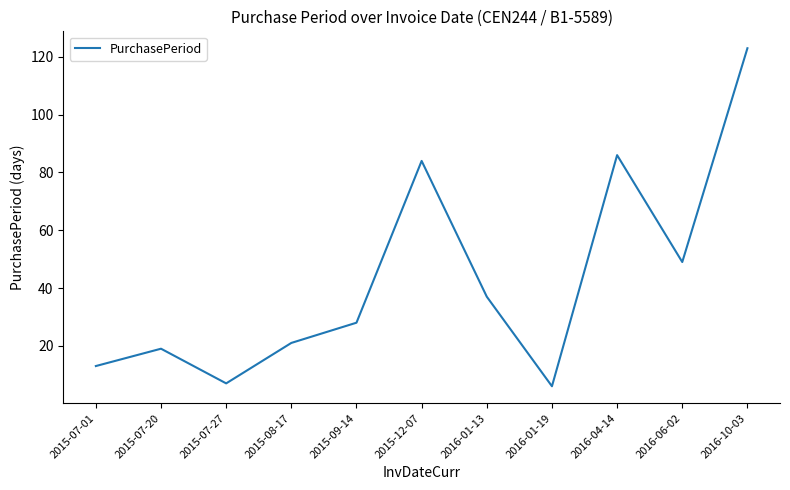

The chart shows a value of 15 at 2015-09-14. True or false?

False